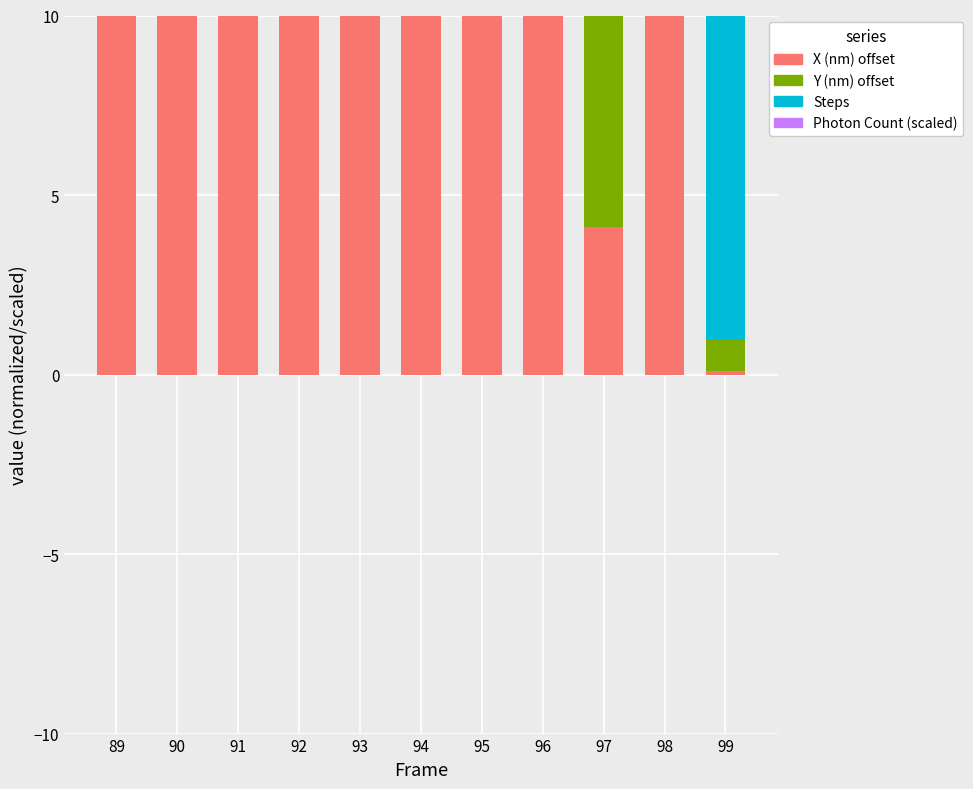

How many data points in X (nm) offset are less than 70?

5